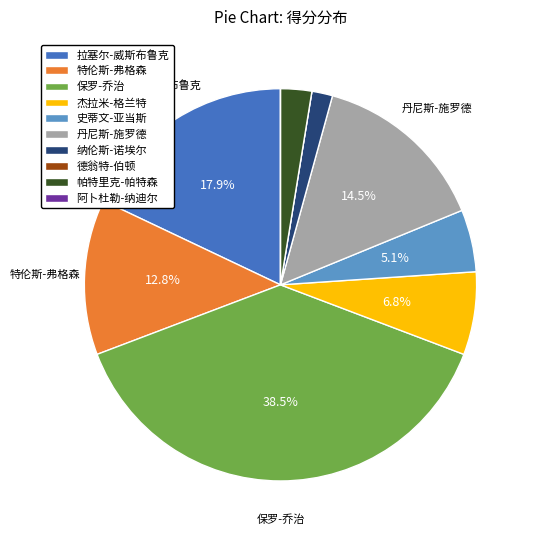

Do 拉塞尔-威斯布鲁克 and 纳伦斯-诺埃尔 together represent more than half of the pie?

No